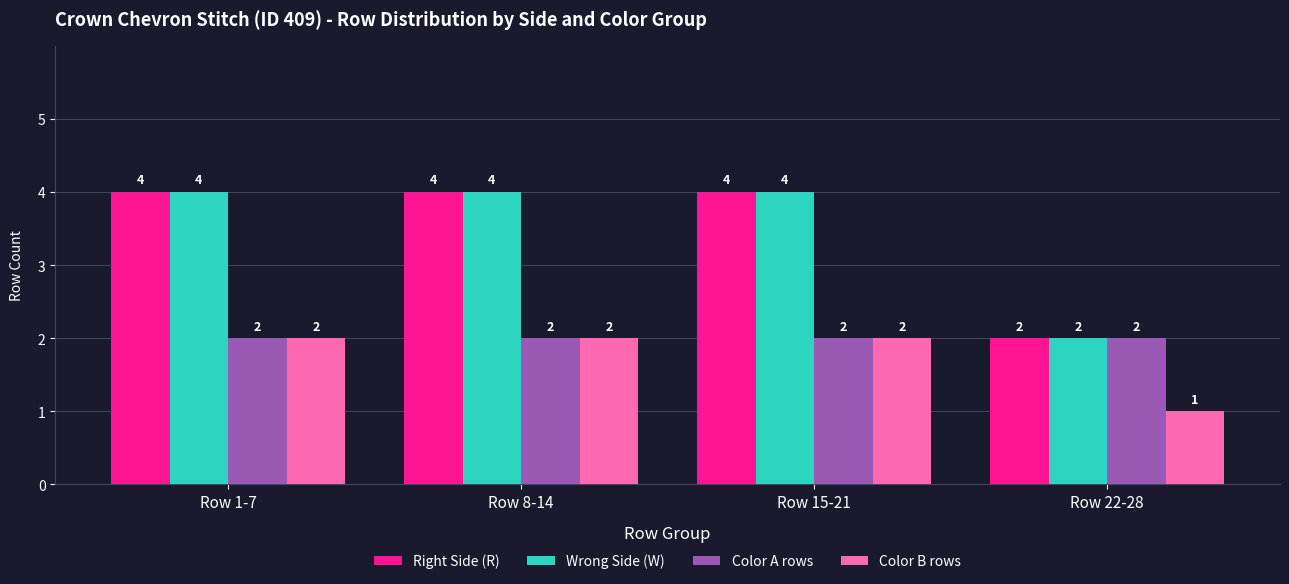

How many Color B rows values are between 2 and 3?

3